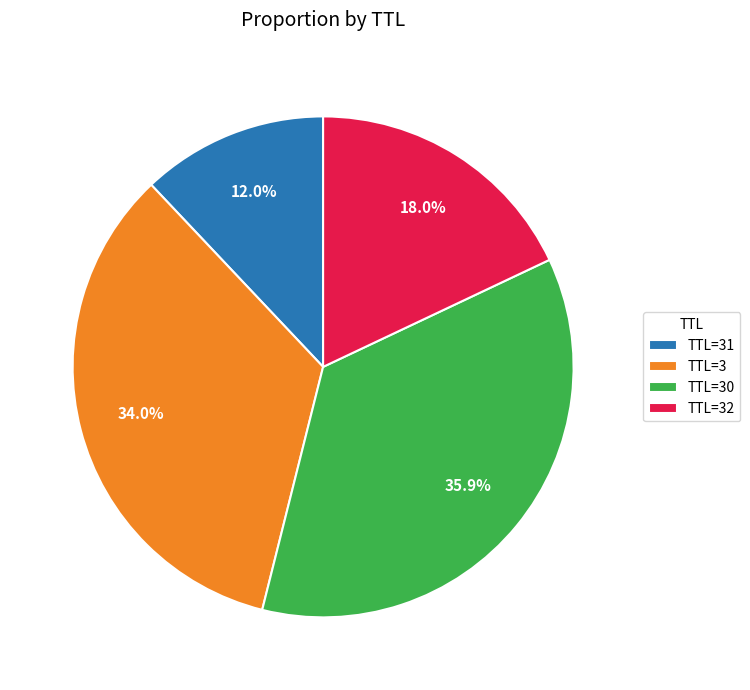

Does TTL=3 account for over 50% of the chart?

No